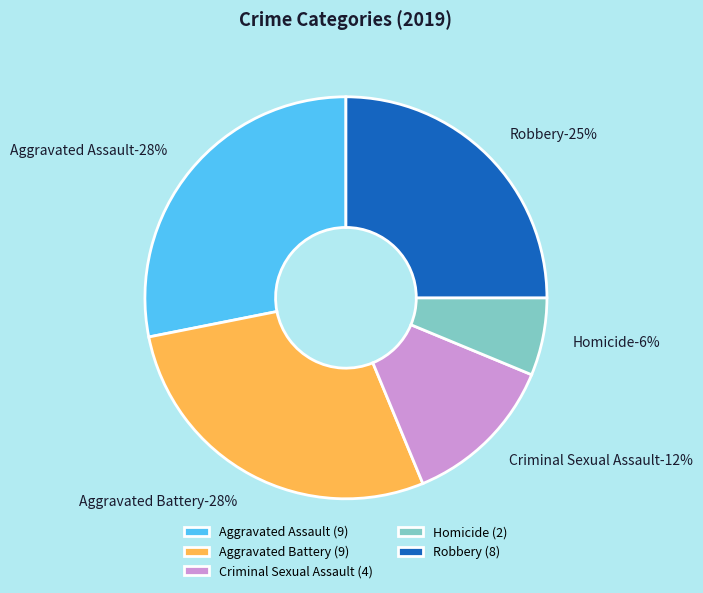

What is the smallest slice in the pie chart?

Homicide